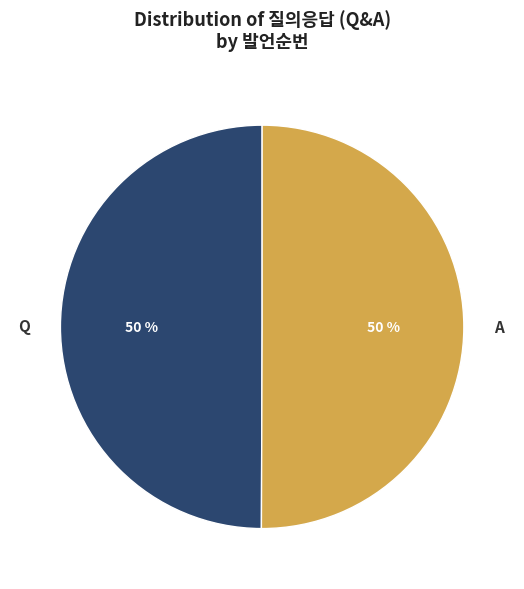

Approximately how many times larger is the value at A compared to Q?

1.0